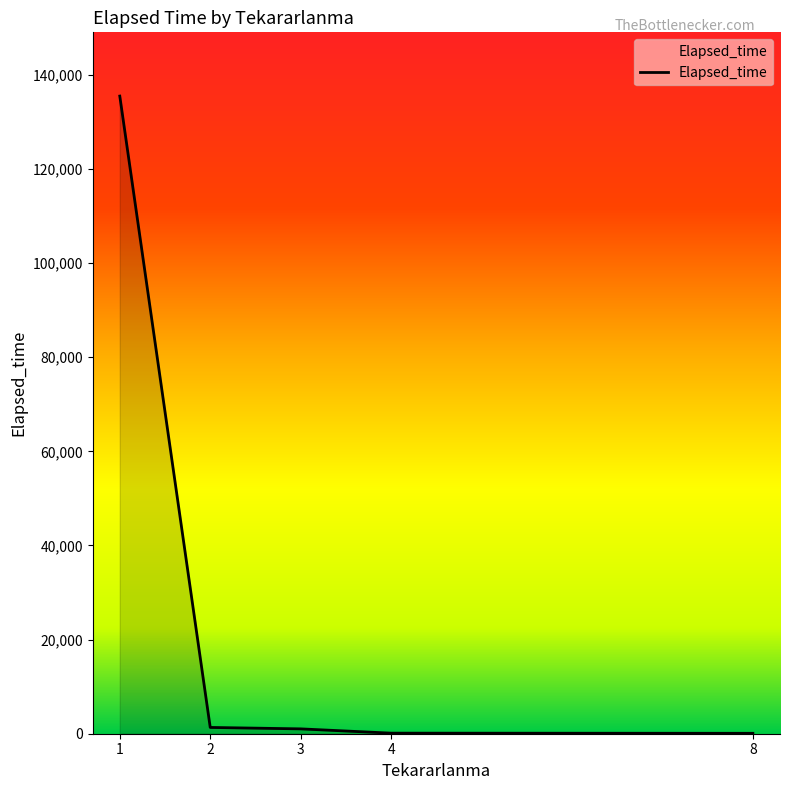

True or false: the data has more than 2 interior local peaks.

False